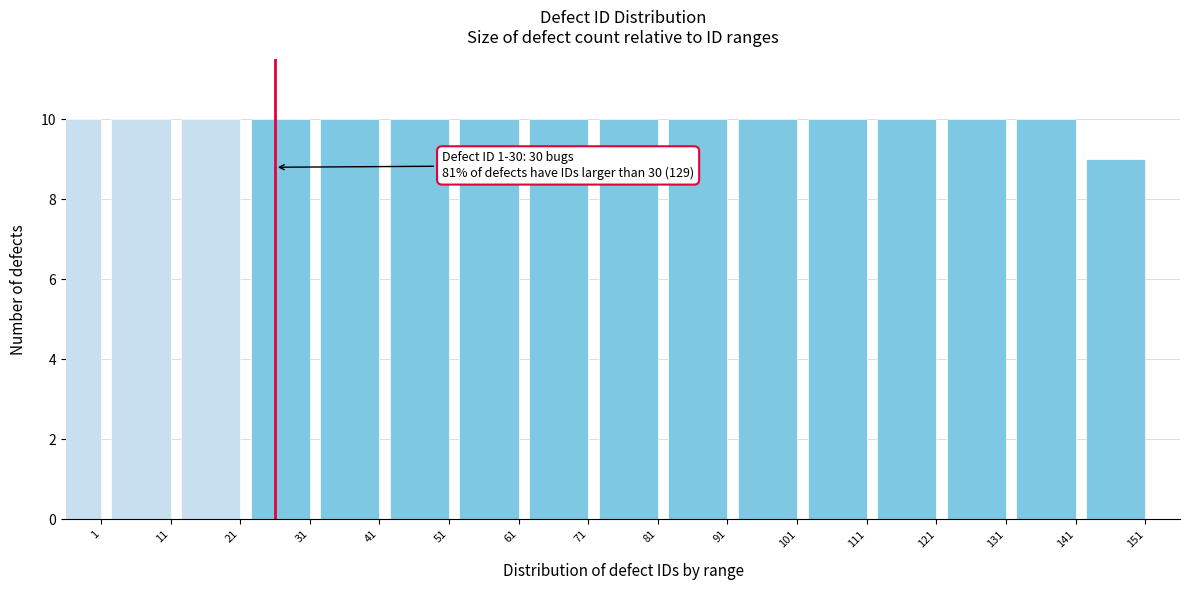

Reading left to right, list all the values displayed in this chart.

10	10	10	10	10	10	10	10	10	10	10	10	10	10	10	9